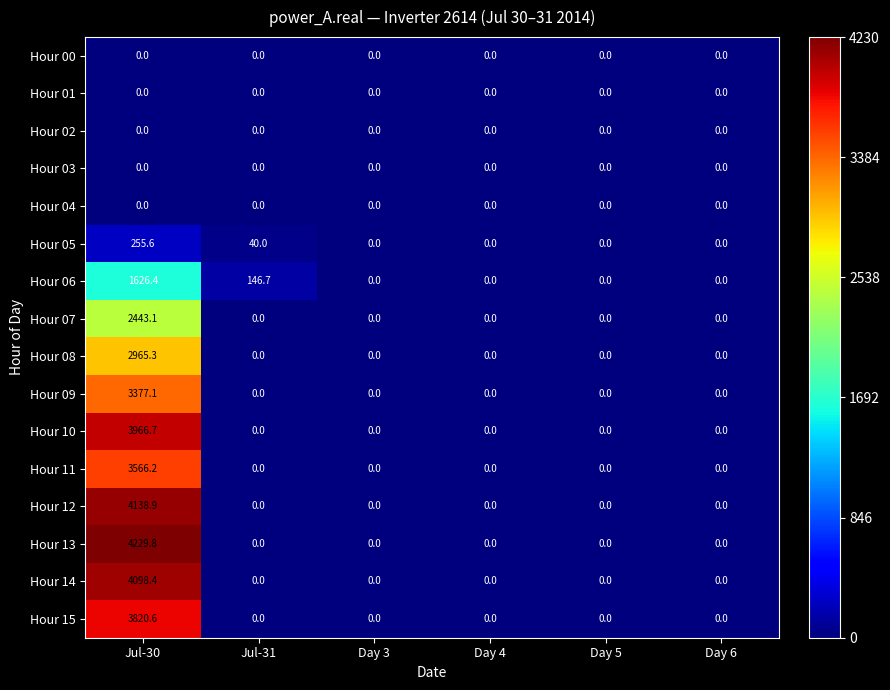

How many series are shown in this chart?

16